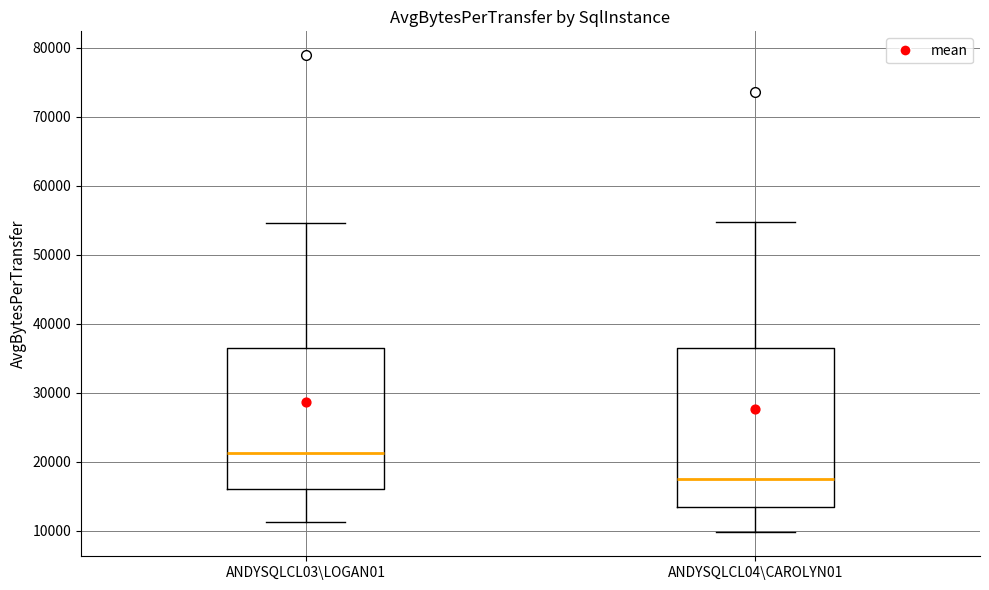

Comparing the boxes themselves (not the whiskers), which one is the tallest?

ANDYSQLCL04\CAROLYN01